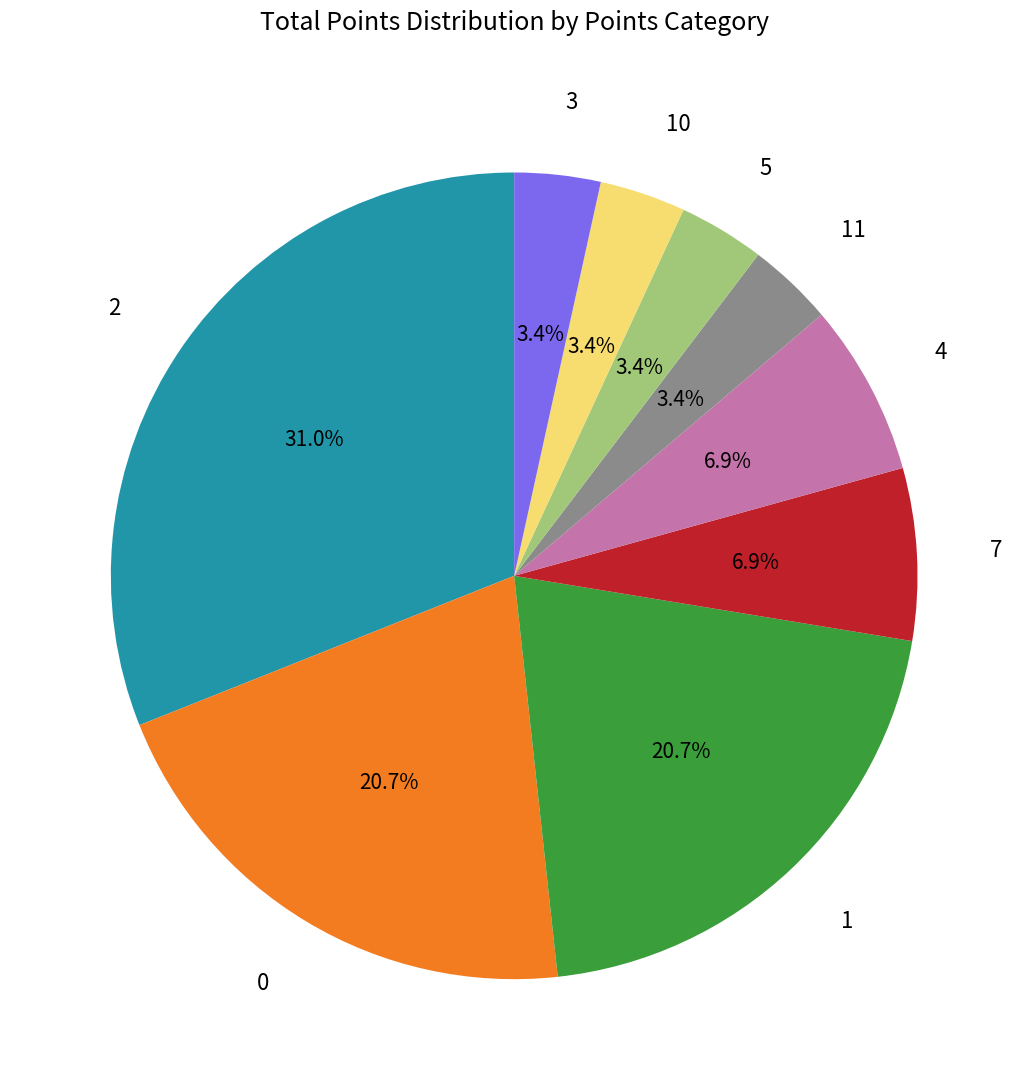

Is there any slice that represents more than half of the pie?

No